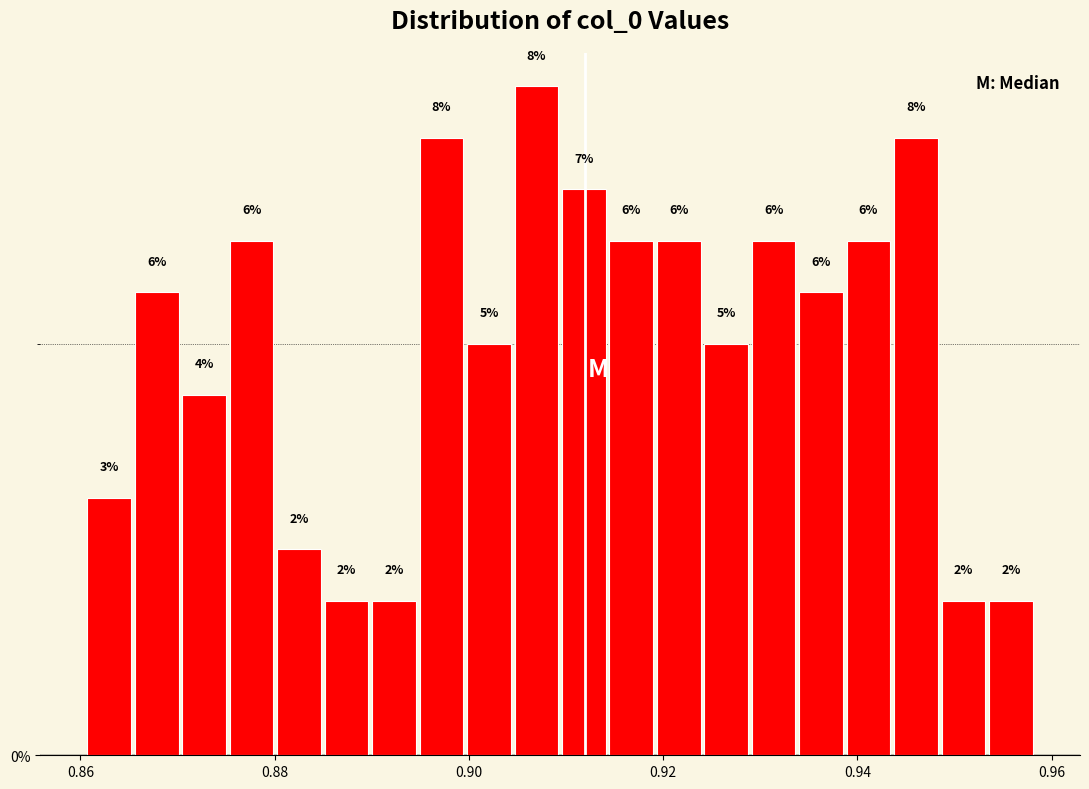

Around what value on the x-axis is the tallest bar? Give the approximate position of its centre, as read against the axis.

0.906